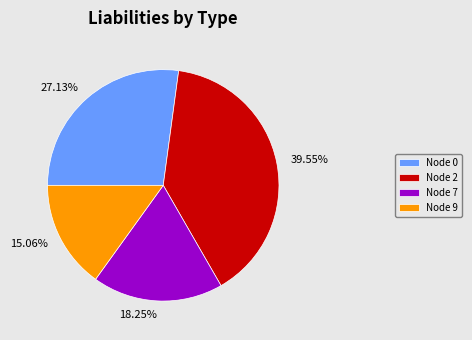

Count the number of slices in the pie.

4